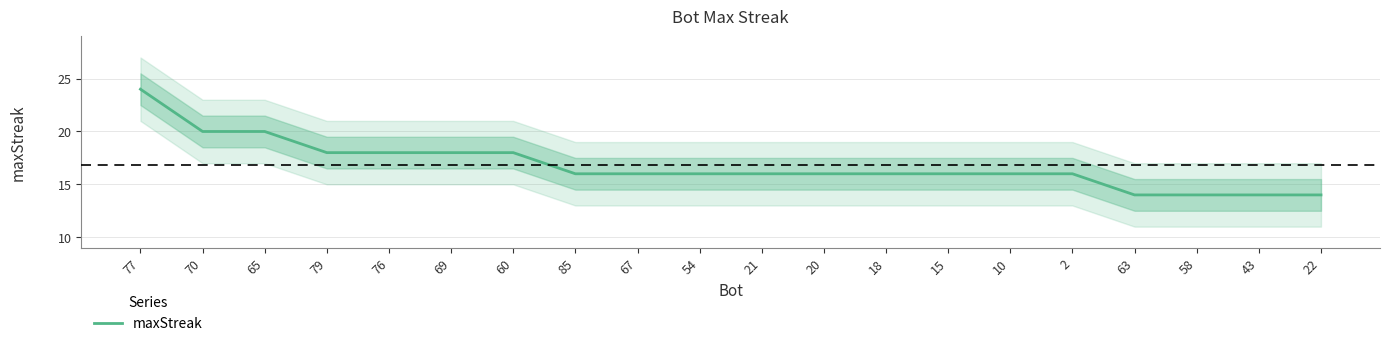

Which category has the lowest value across all series?

63